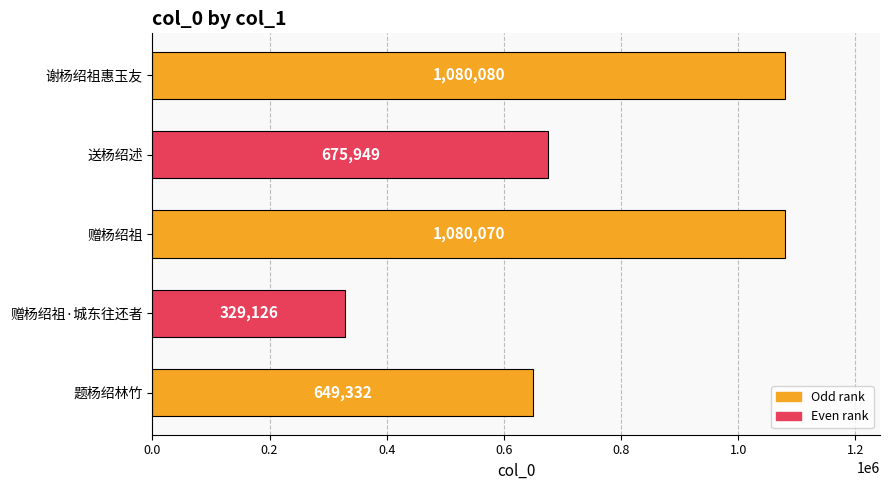

How many bars are there in total?

5